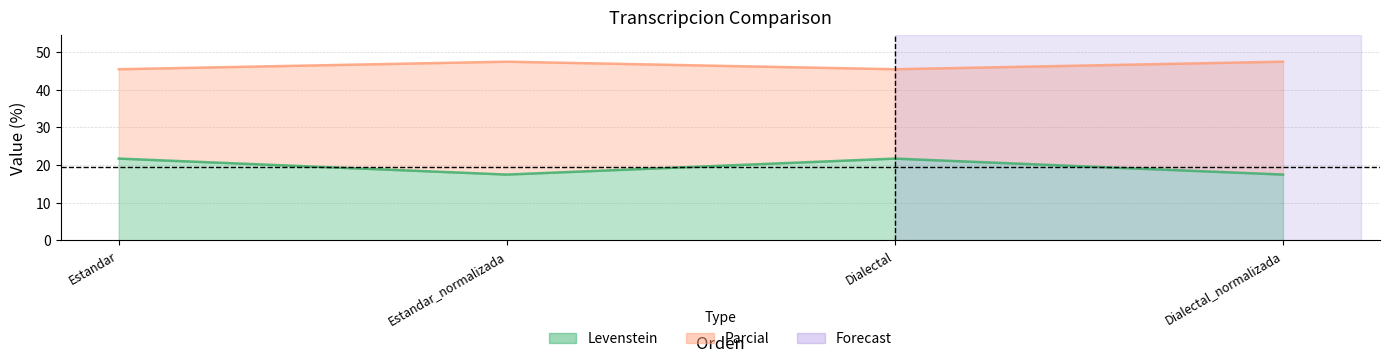

Count the Levenstein values in the range 17 to 21.

2